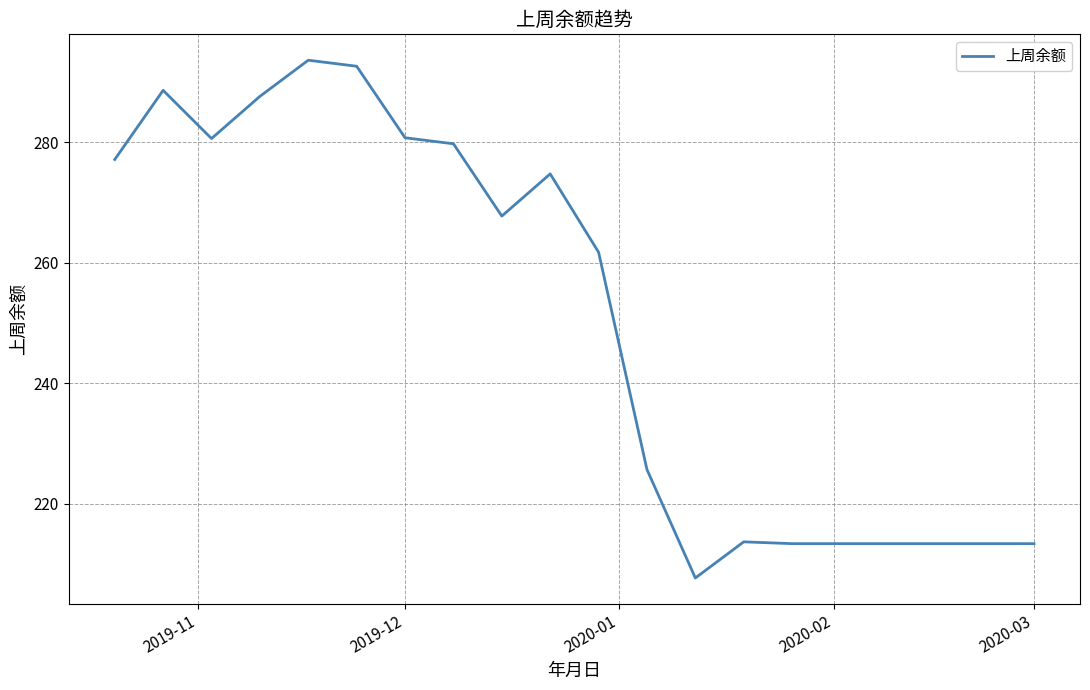

What is the sum of all values?

5011.5